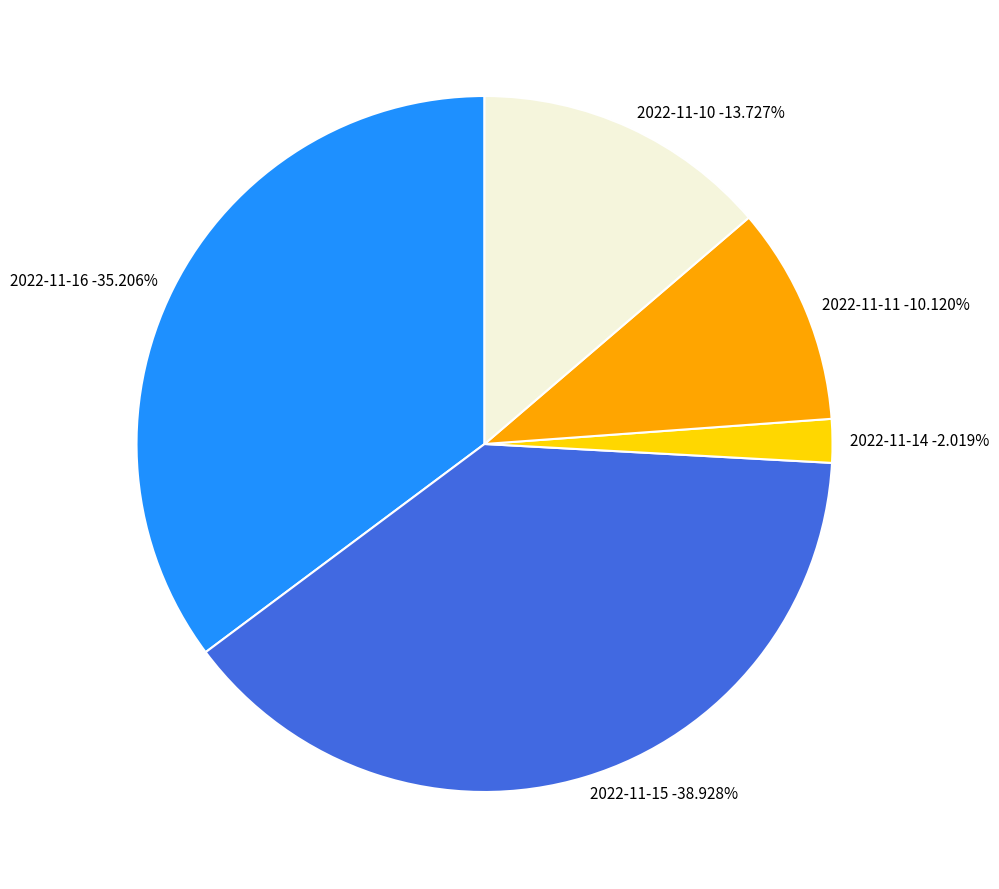

Is it true that 2022-11-11 is 10% of the pie?

True